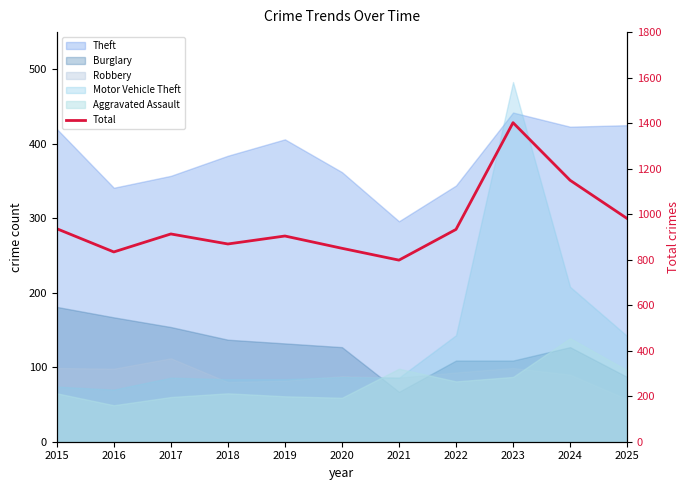

List the labels in order of value, largest first.

2023, 2024, 2025, 2015, 2022, 2017, 2019, 2018, 2020, 2016, 2021